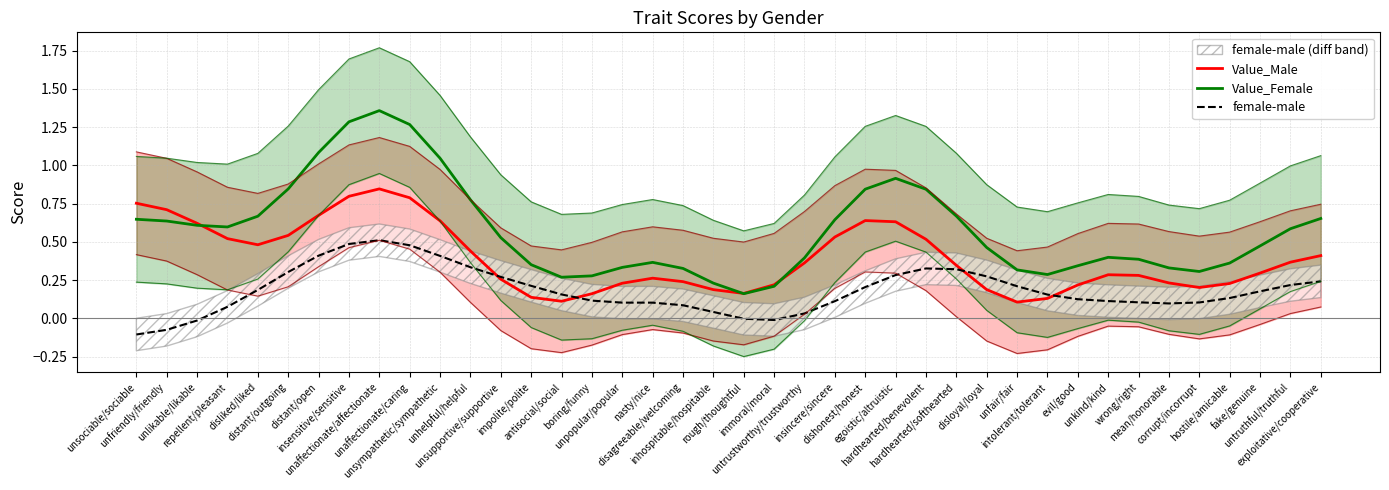

Reading right to left, list all the values displayed in this chart.

Value_Male: 0.4	0.4	0.3	0.2	0.2	0.2	0.3	0.3	0.2	0.1	0.1	0.2	0.3	0.5	0.6	0.6	0.5	0.4	0.2	0.2	0.2	0.2	0.3	0.2	0.2	0.1	0.1	0.3	0.4	0.6	0.8	0.8	0.8	0.7	0.5	0.5	0.5	0.6	0.7	0.8
Value_Female: 0.7	0.6	0.5	0.4	0.3	0.3	0.4	0.4	0.3	0.3	0.3	0.5	0.7	0.8	0.9	0.8	0.6	0.4	0.2	0.2	0.2	0.3	0.4	0.3	0.3	0.3	0.4	0.5	0.8	1.0	1.3	1.4	1.3	1.1	0.8	0.7	0.6	0.6	0.6	0.6
female-male: 0.2	0.2	0.2	0.1	0.1	0.1	0.1	0.1	0.1	0.2	0.2	0.3	0.3	0.3	0.3	0.2	0.1	0.0	-0.0	-0.0	0.0	0.1	0.1	0.1	0.1	0.2	0.2	0.3	0.3	0.4	0.5	0.5	0.5	0.4	0.3	0.2	0.1	-0.0	-0.1	-0.1